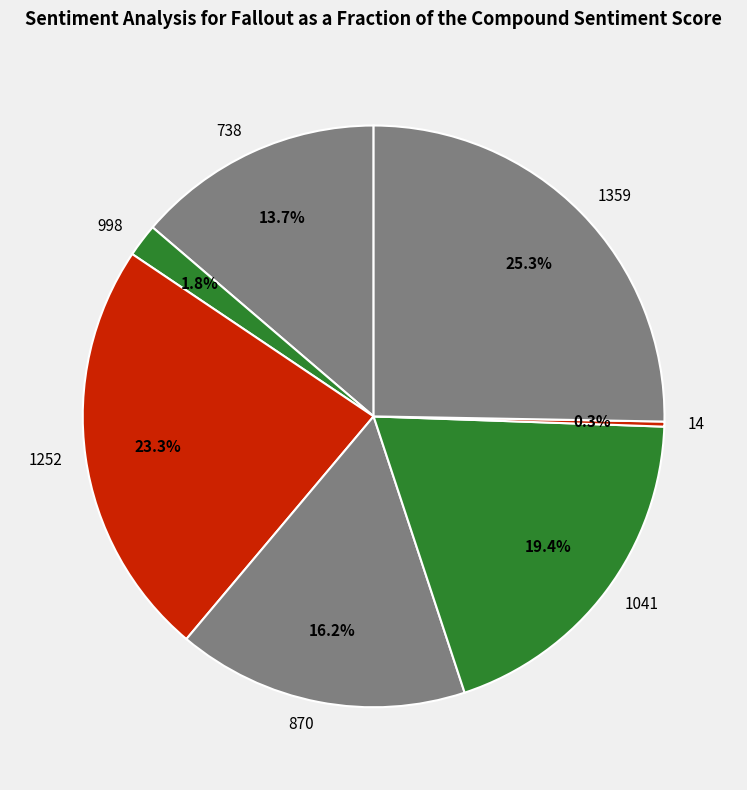

The 1041 slice represents 28% of the pie. True or false?

False